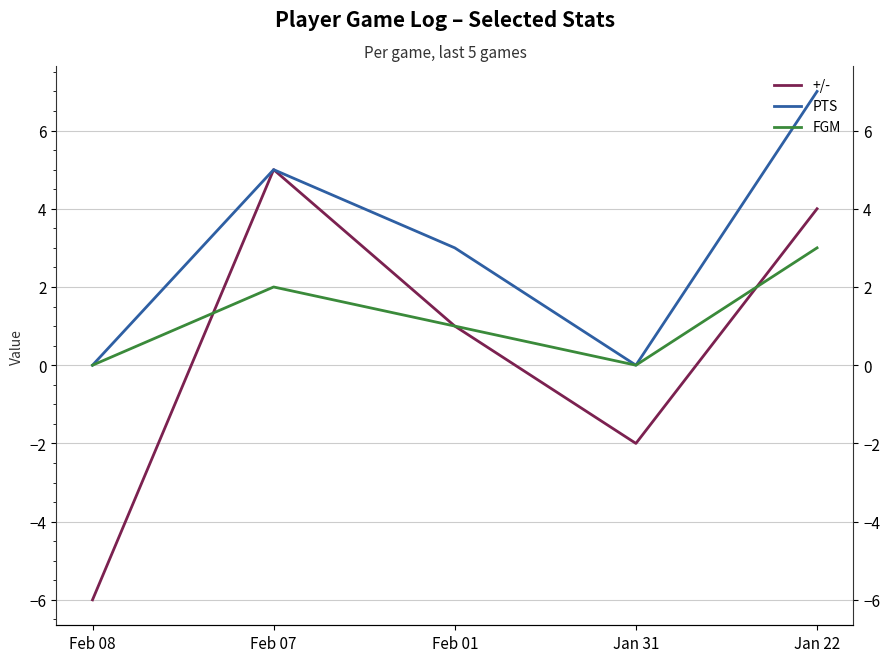

What is the highest value of the +/- series?

5